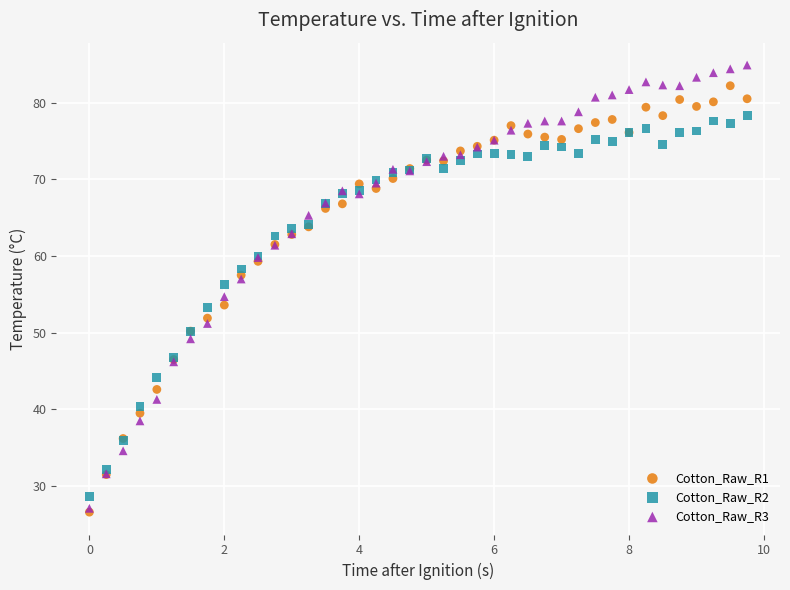

What are all the series names shown in the legend?

Cotton_Raw_R1, Cotton_Raw_R2, Cotton_Raw_R3